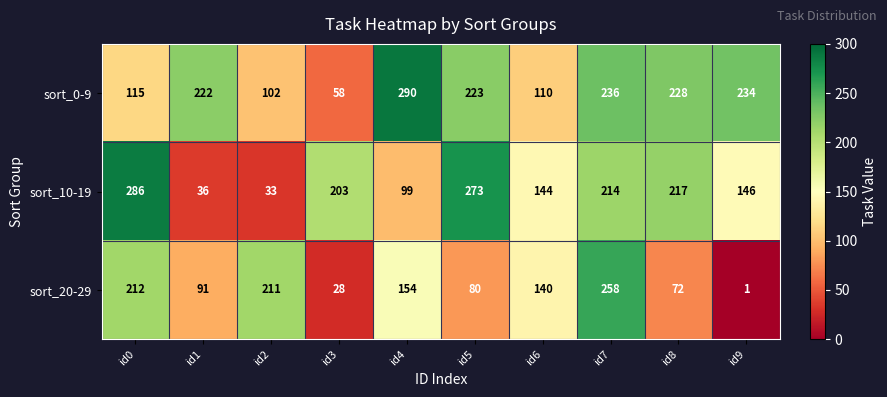

At which label does sort_0-9 first exceed 223?

id4